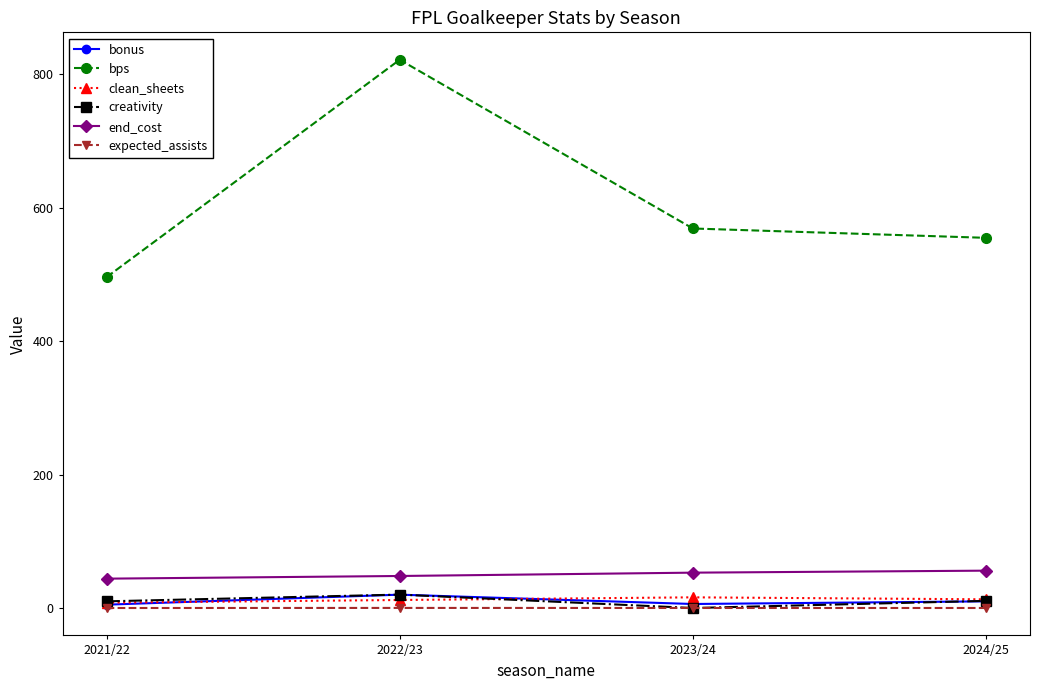

Which series has the widest spread of values?

bps